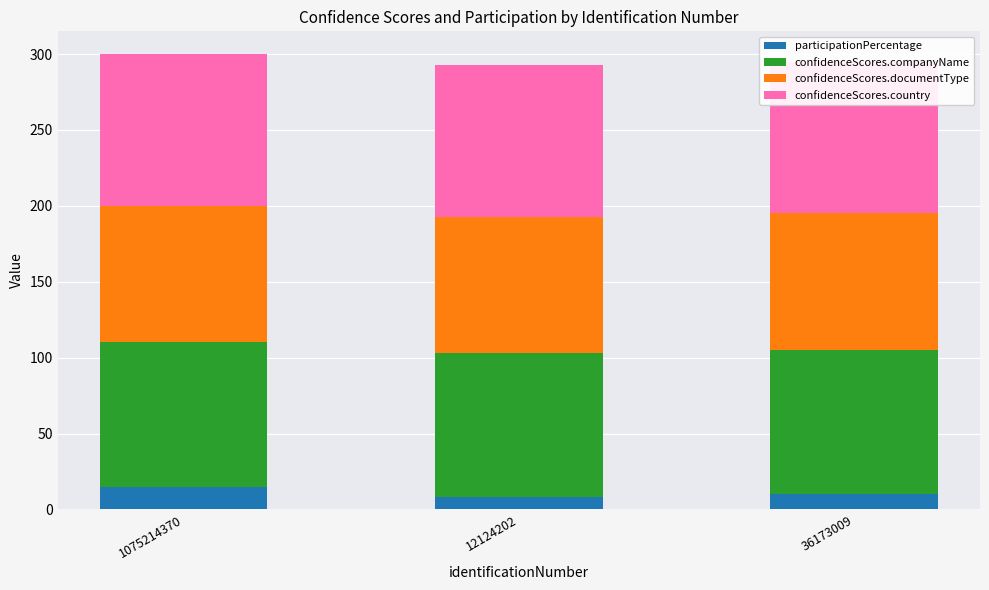

True or false: confidenceScores.documentType has a value of 90 at 12124202.

True